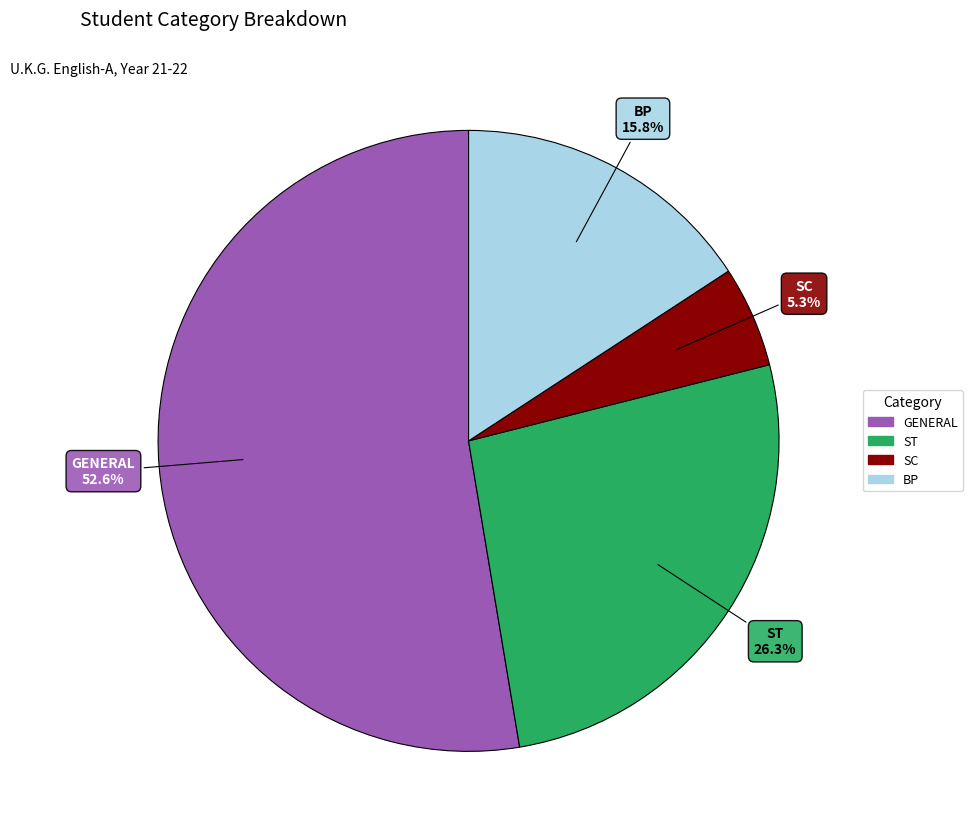

To the nearest percent, what is the difference between the largest and smallest slice percentages?

47%